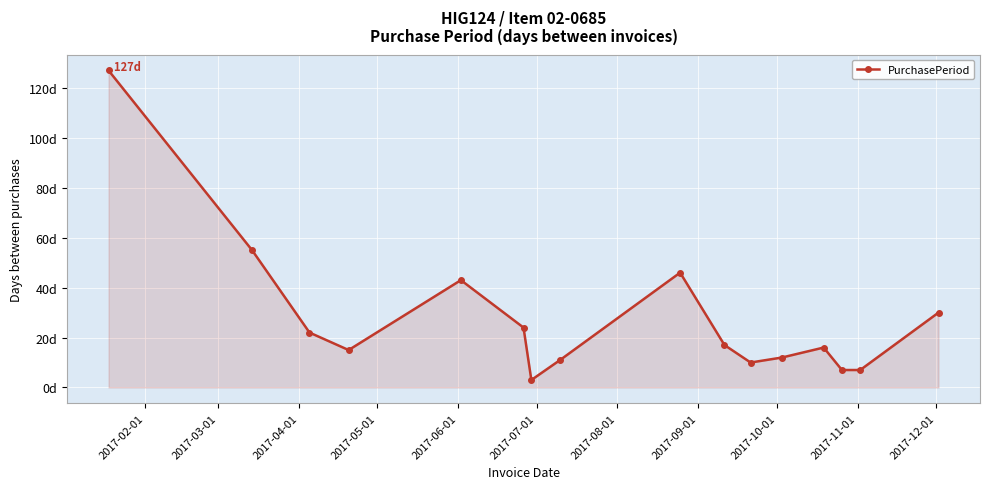

At which category does the data reach its first local peak?

2017-06-01